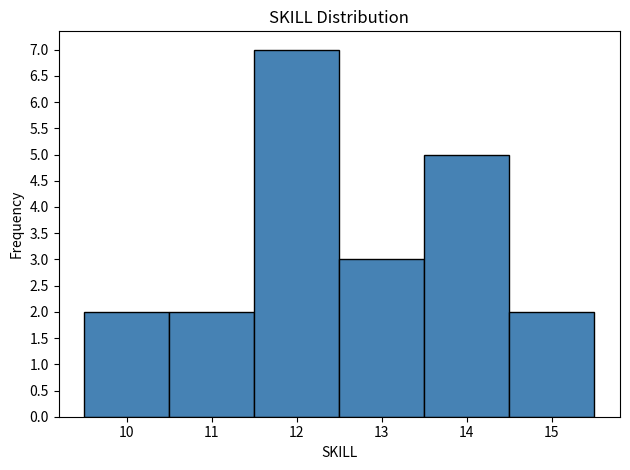

Reading left to right, transcribe this chart: for each bar, give the range it covers on the x-axis and its height. The values are not printed on the chart, so give them approximately, as read against the axis.

9.5 to 10.5: 2
10.5 to 11.5: 2
11.5 to 12.5: 7
12.5 to 13.5: 3
13.5 to 14.5: 5
14.5 to 15.5: 2